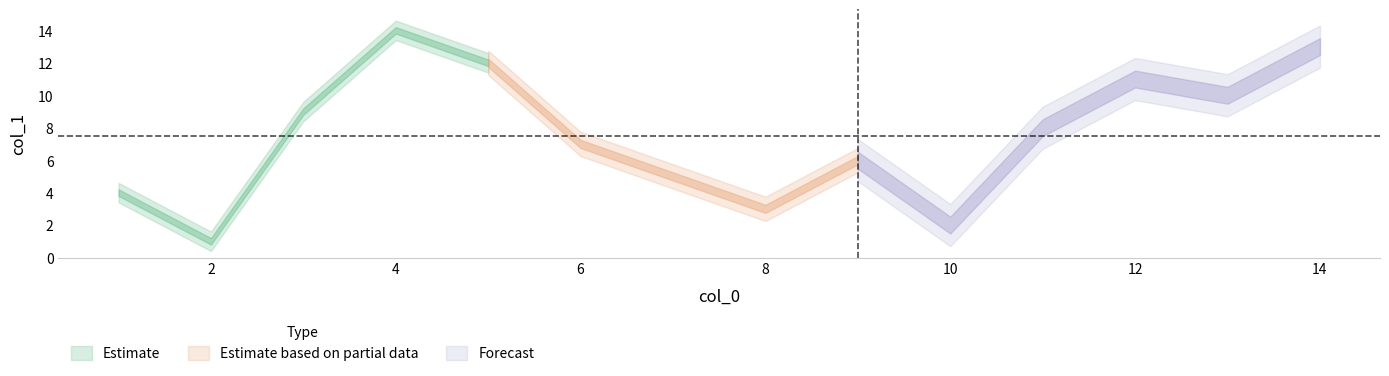

What is the ratio of the value at 14 to the value at 12?

1.2